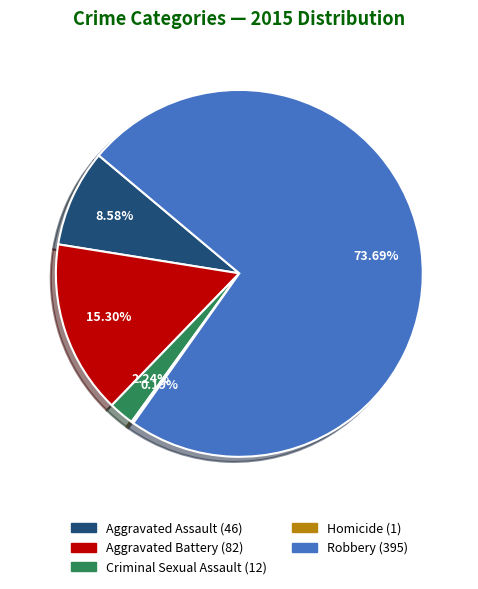

Do Criminal Sexual Assault and Aggravated Battery together represent more than half of the pie?

No